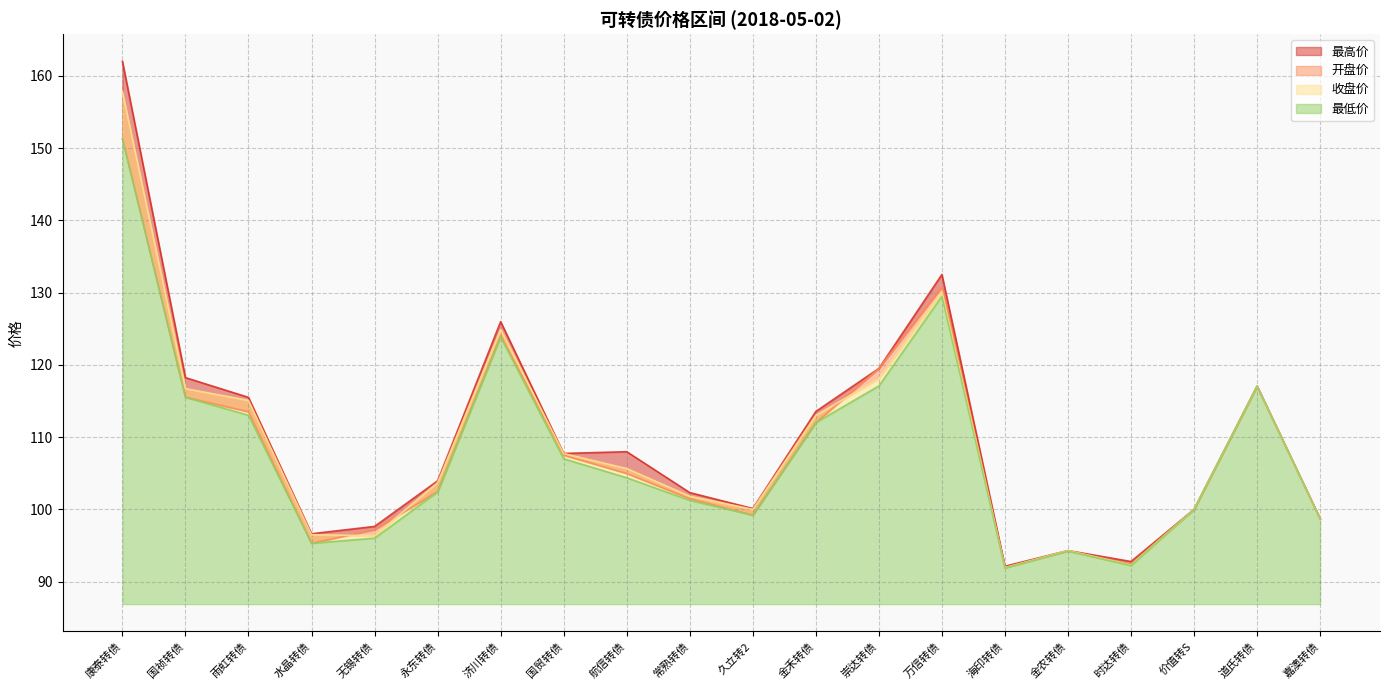

Reading right to left, transcribe all the data shown in this chart.

开盘价: 98.7	117.0	100.0	92.4	94.3	92.0	130.8	119.5	112.0	99.2	101.5	105.0	107.5	124.0	102.5	97.2	95.3	113.5	115.5	151.3
收盘价: 98.7	117.0	100.0	92.3	94.3	91.9	130.1	118.1	113.0	100.0	101.8	105.7	107.7	124.9	103.7	96.4	96.5	115.1	116.7	157.8
最低价: 98.7	117.0	100.0	92.2	94.2	91.9	129.5	117.1	112.0	99.2	101.2	104.4	107.0	123.9	102.4	96.0	95.3	113.0	115.5	151.3
最高价: 98.7	117.0	100.0	92.8	94.3	92.1	132.5	119.5	113.5	100.1	102.3	108.0	107.7	126.0	103.9	97.6	96.6	115.5	118.2	162.0